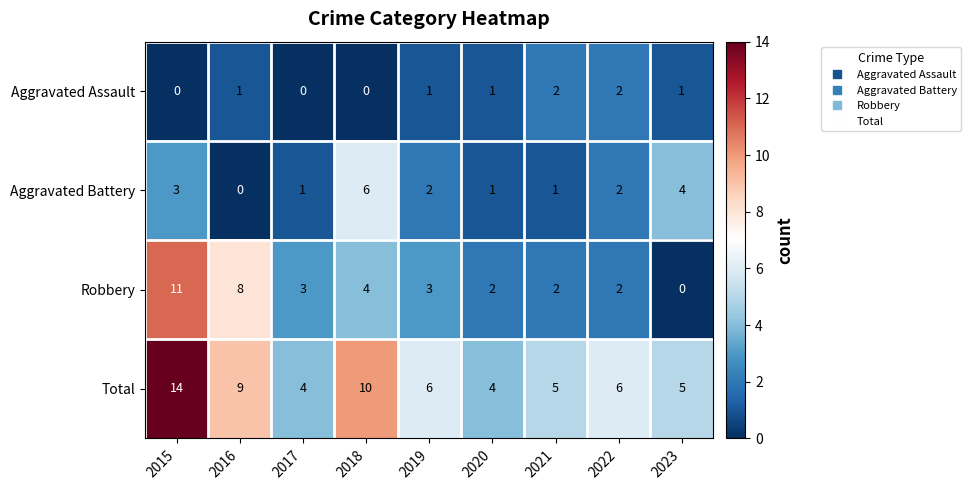

What is the greatest value displayed?

14